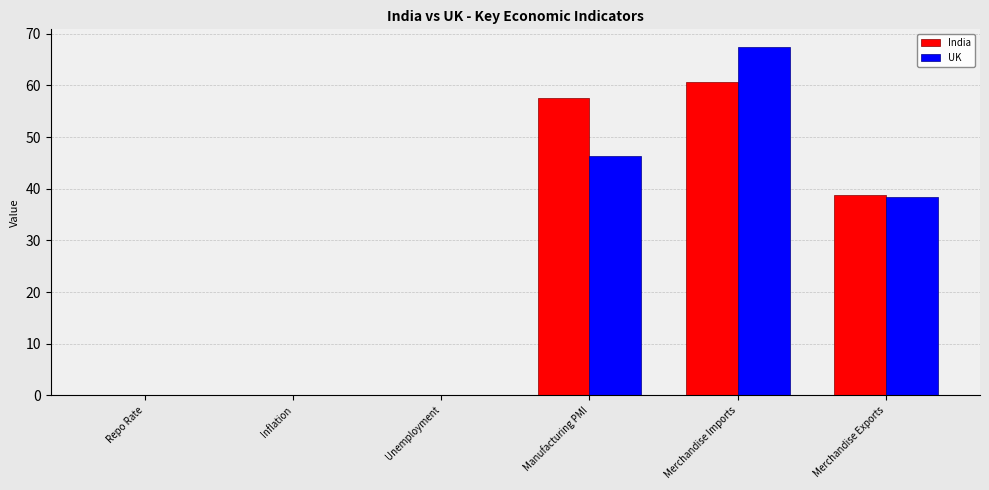

The value of UK at Repo Rate is 0.0. True or false?

True